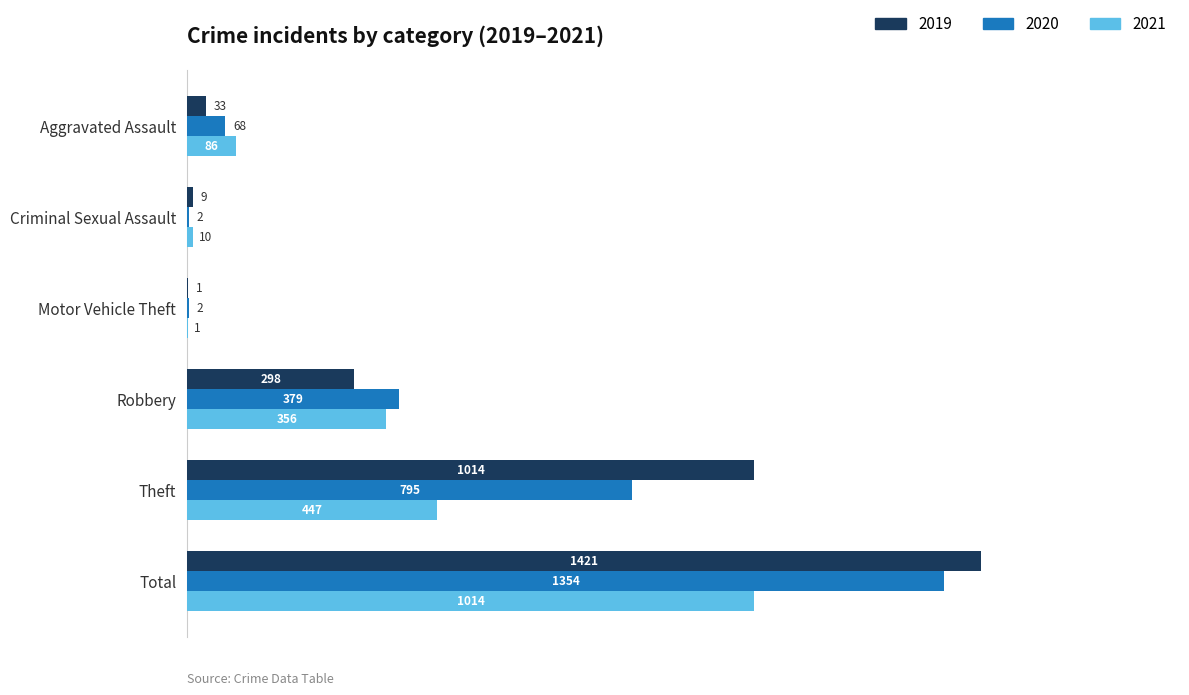

Which series changed the most between Criminal Sexual Assault and Robbery?

2020